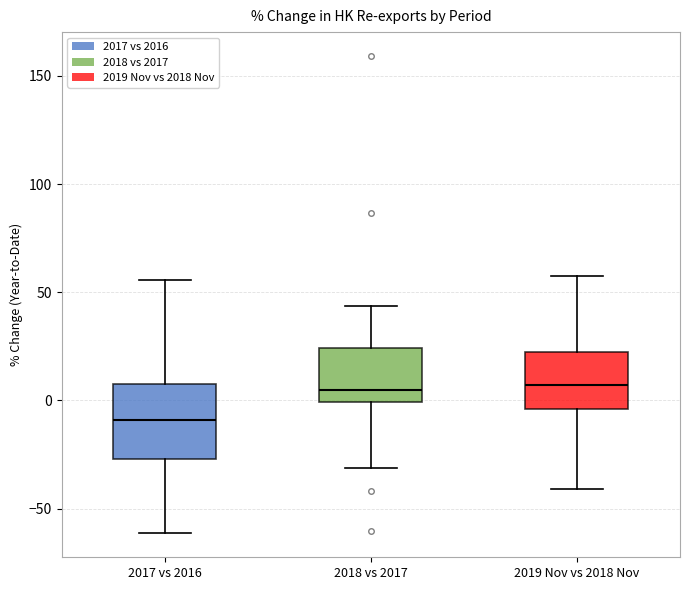

Where does the median line of the box for 2018 vs 2017 sit on the y-axis? The values are not printed on the chart, so give them approximately, as read against the axis.

5